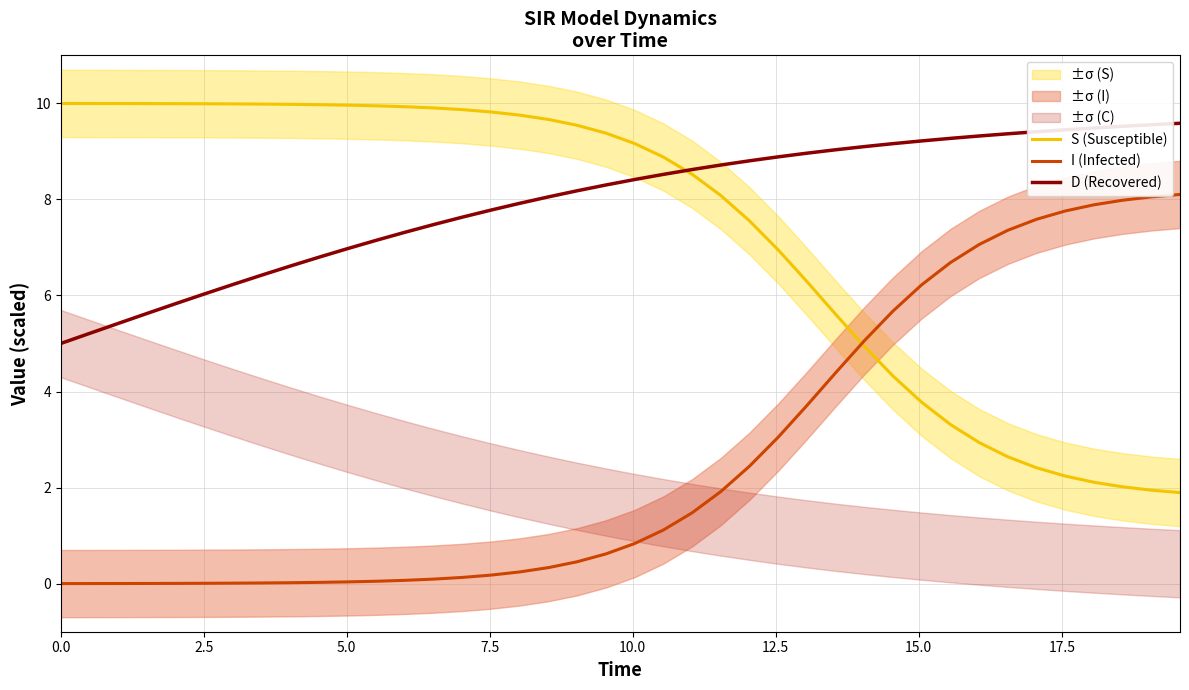

What is the minimum value for S (Susceptible)?

1.9